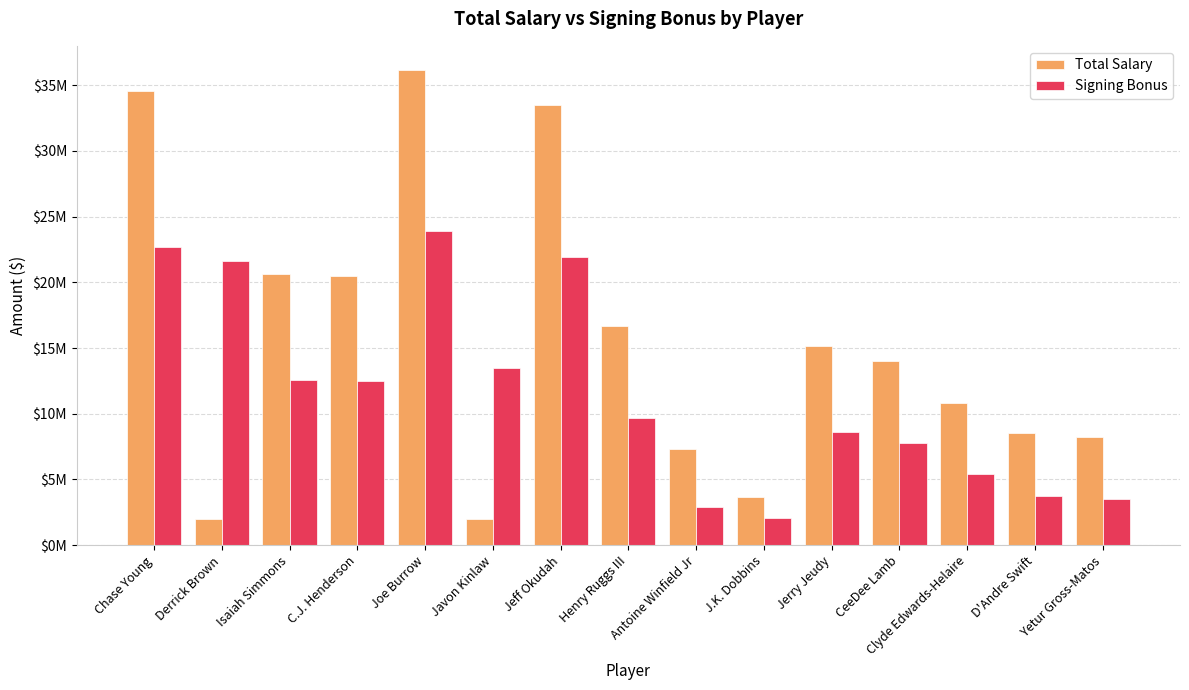

Are the bars grouped side by side (vs. stacked)?

Yes